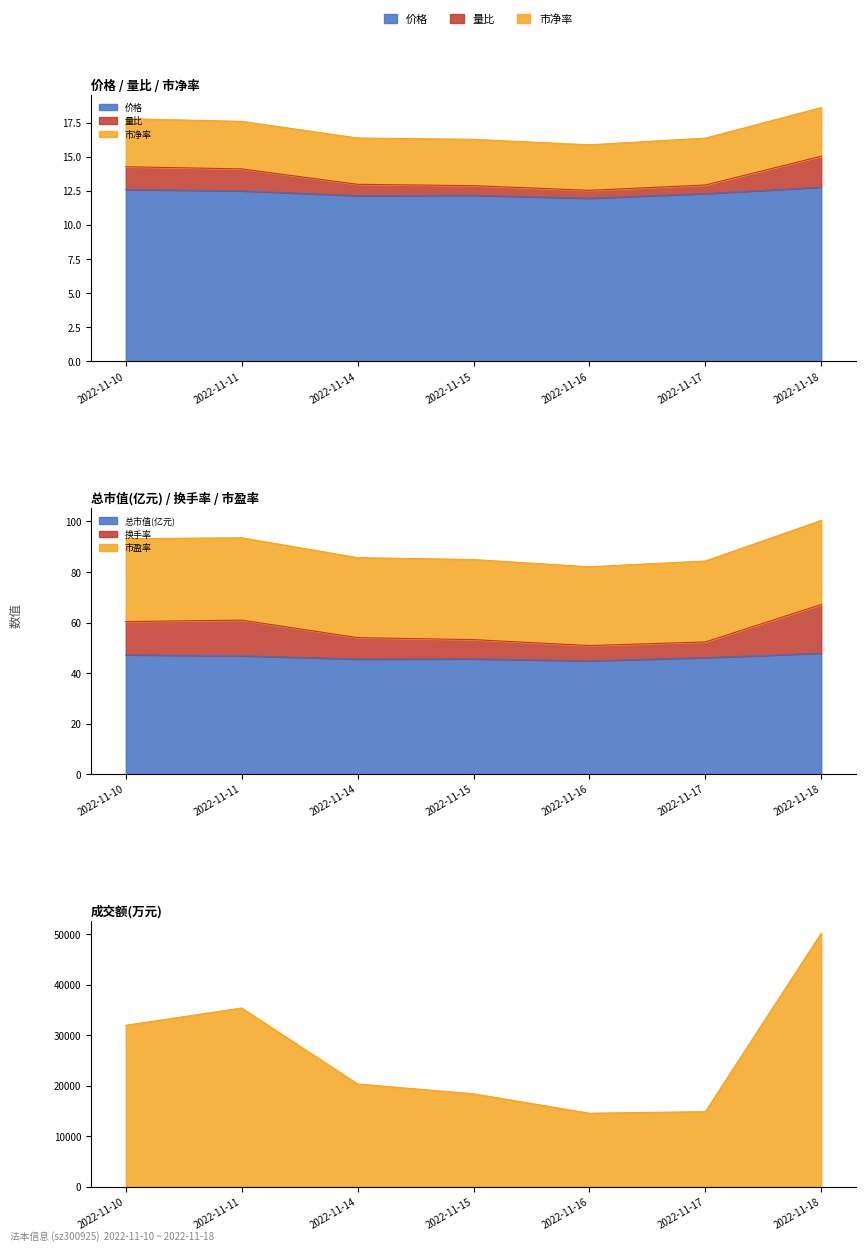

Where is the first local maximum for 市净率?

2022-11-15